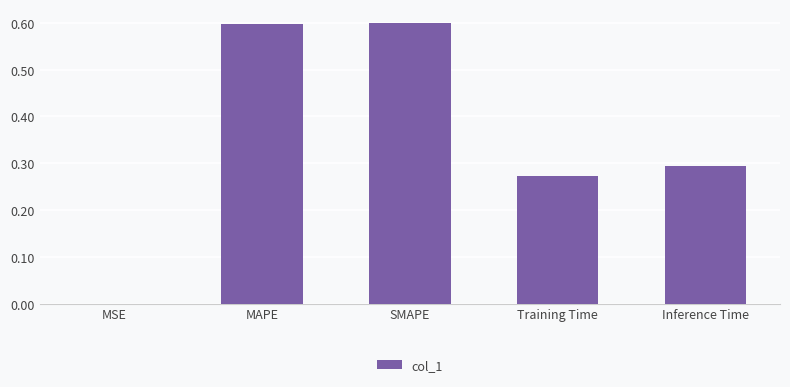

The value at Training Time is 0.3. True or false?

True